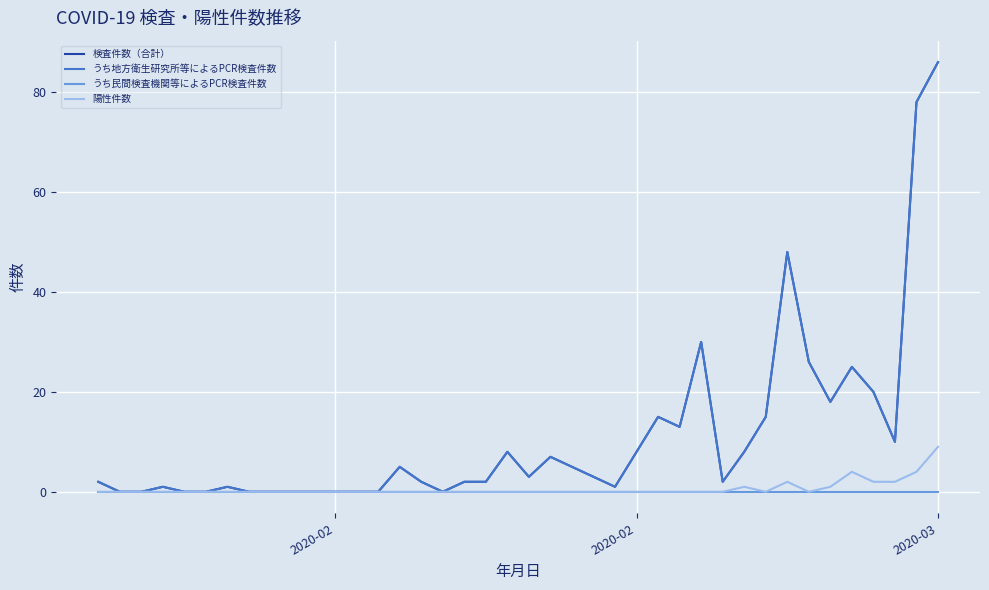

Where is the first local minimum for うち地方衛生研究所等によるPCR検査件数?

16